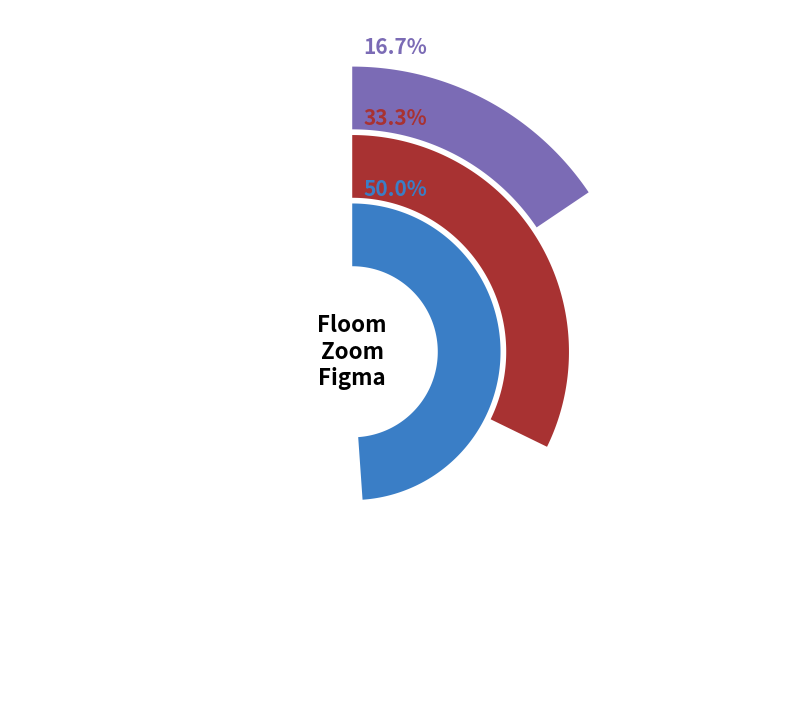

Is the sum of Floom and Zoom greater than half?

No